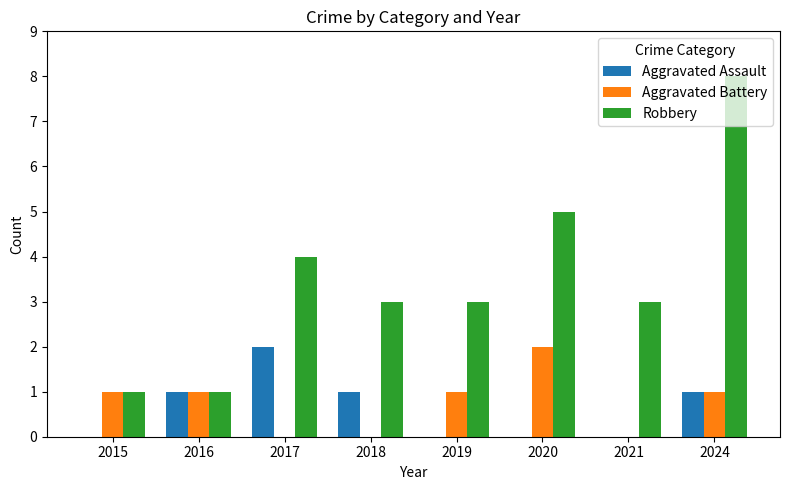

At which category is the sum across all series the highest?

2024